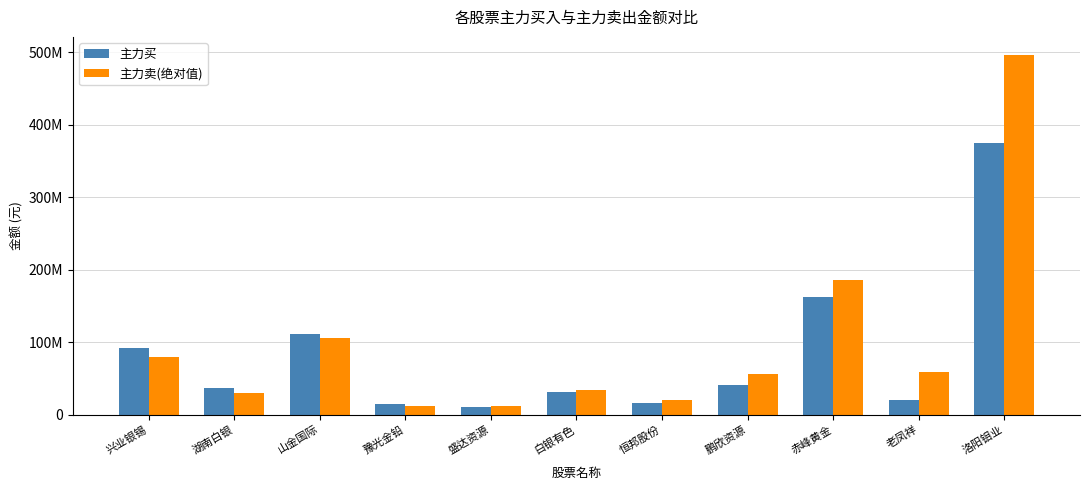

At which category is the sum across all series the highest?

洛阳钼业